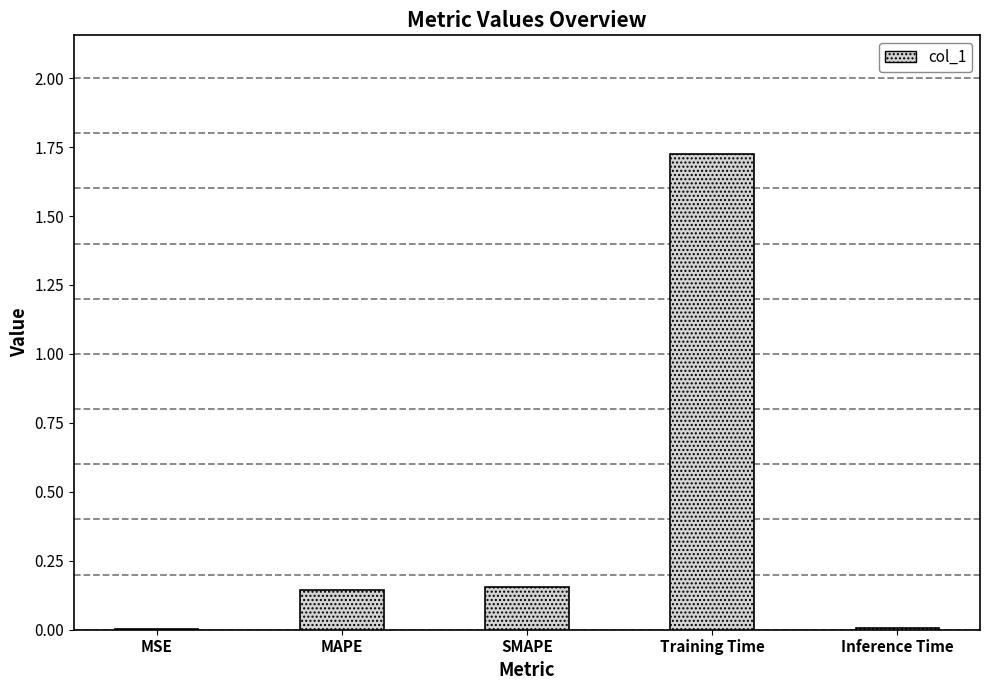

What is the change in value from SMAPE to Inference Time?

-0.1